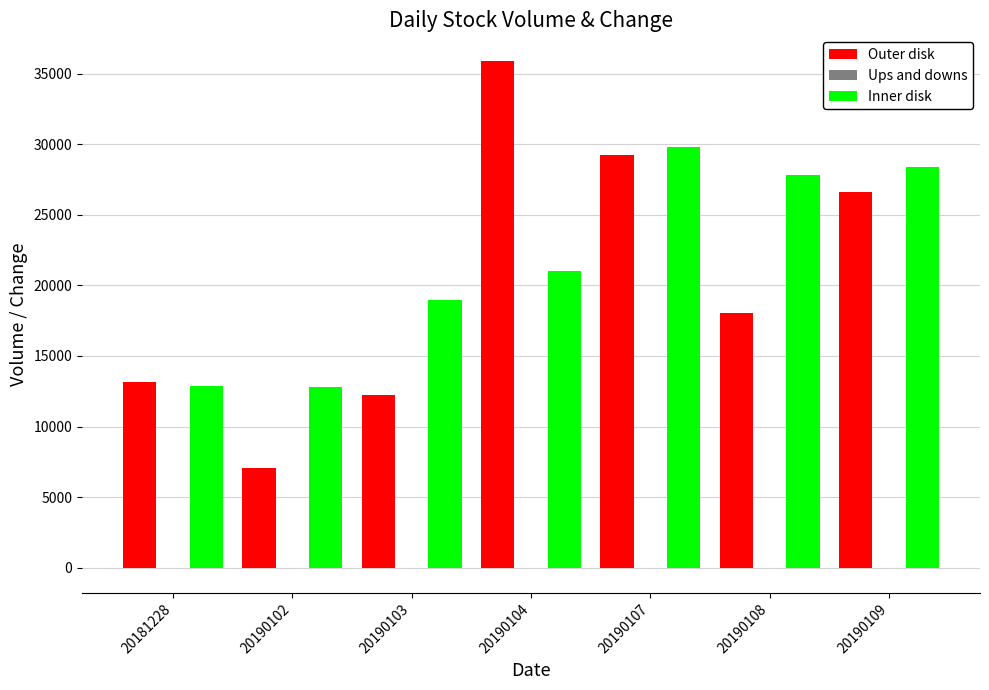

Between 20190102 and 20190108, which series saw the biggest shift?

Inner disk